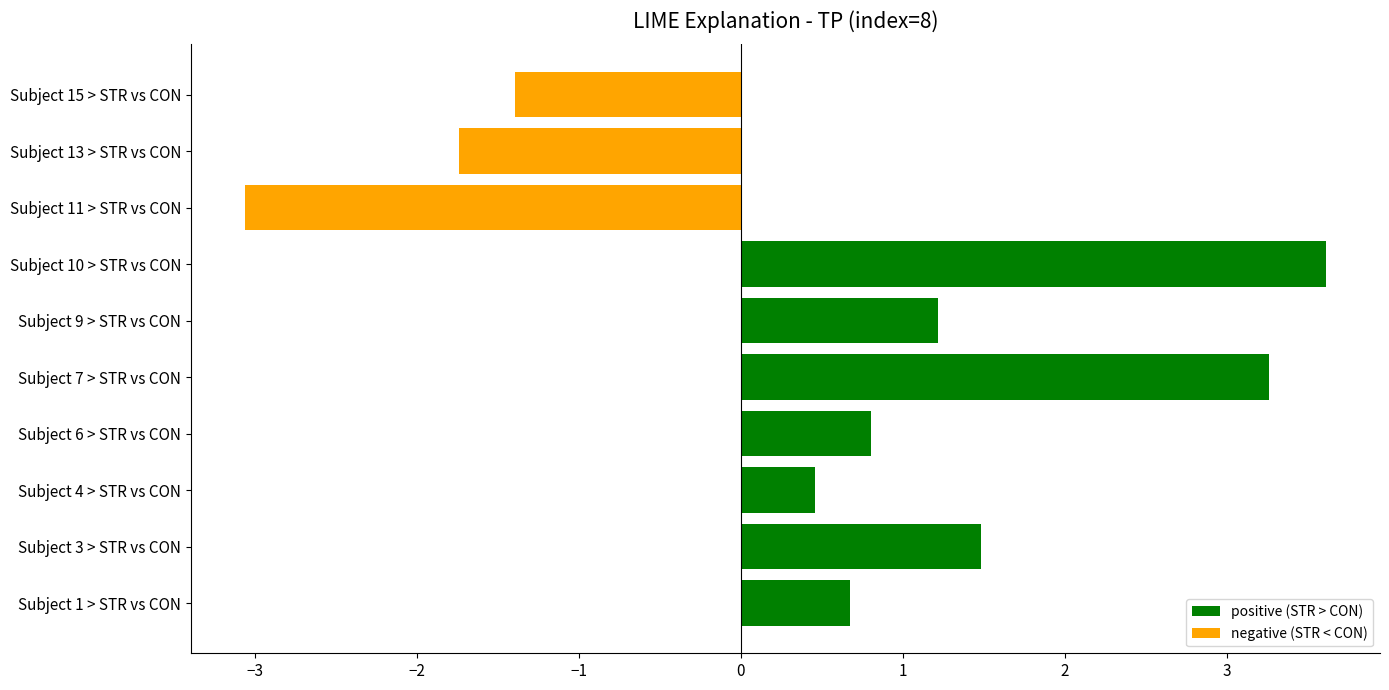

Which category has the highest value across all series?

Subject 10 > STR vs CON